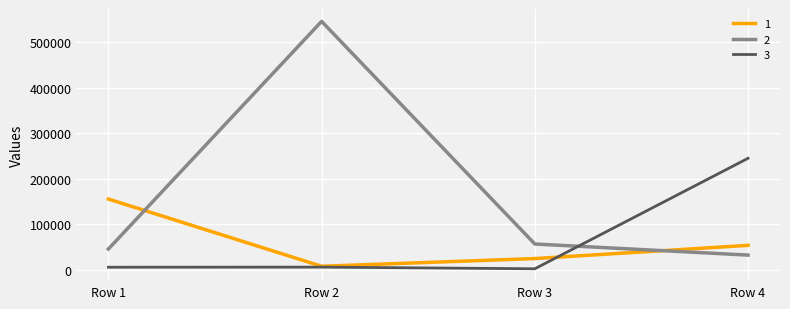

How many lines are shown in the chart?

3